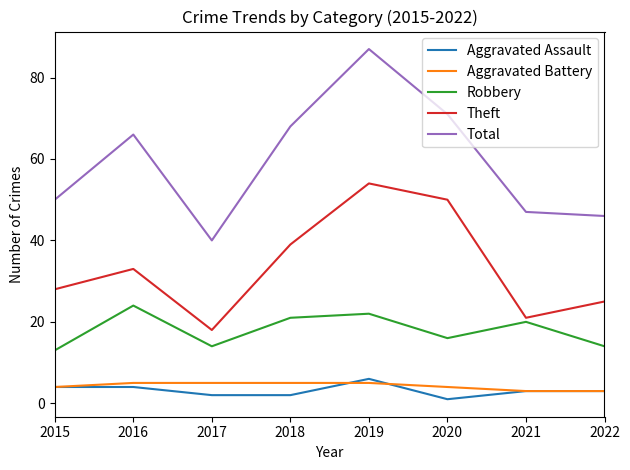

Does the chart display data point markers on the line(s)?

No